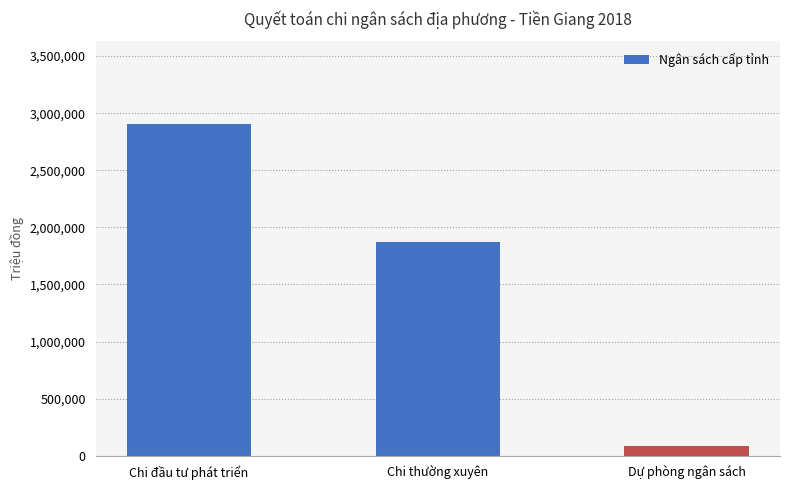

Read the value at Chi đầu tư phát triển.

2903665